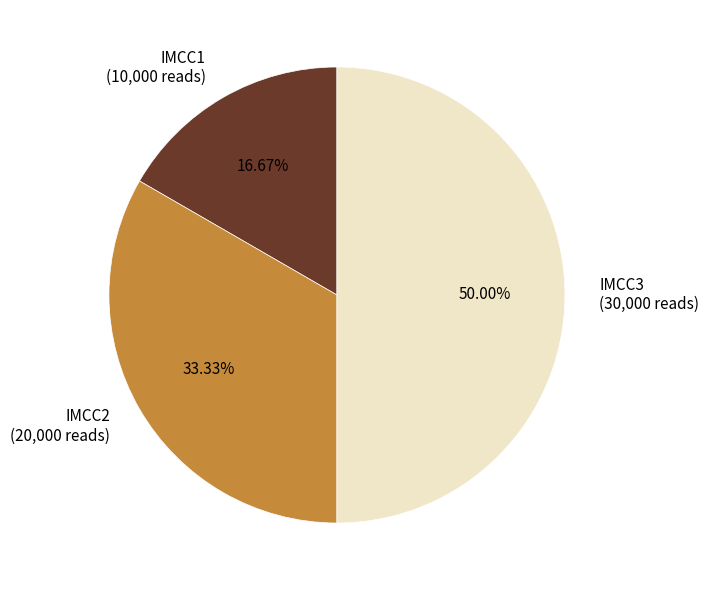

Does IMCC2 (20,000 reads) account for over 50% of the chart?

No